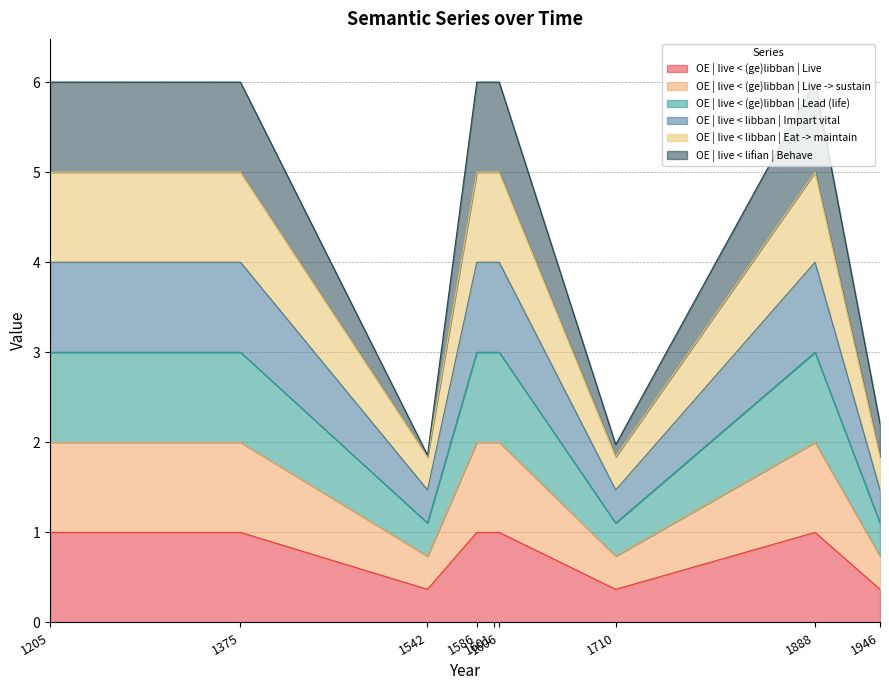

Which series has the largest total across all categories?

OE | live < lifian | Behave